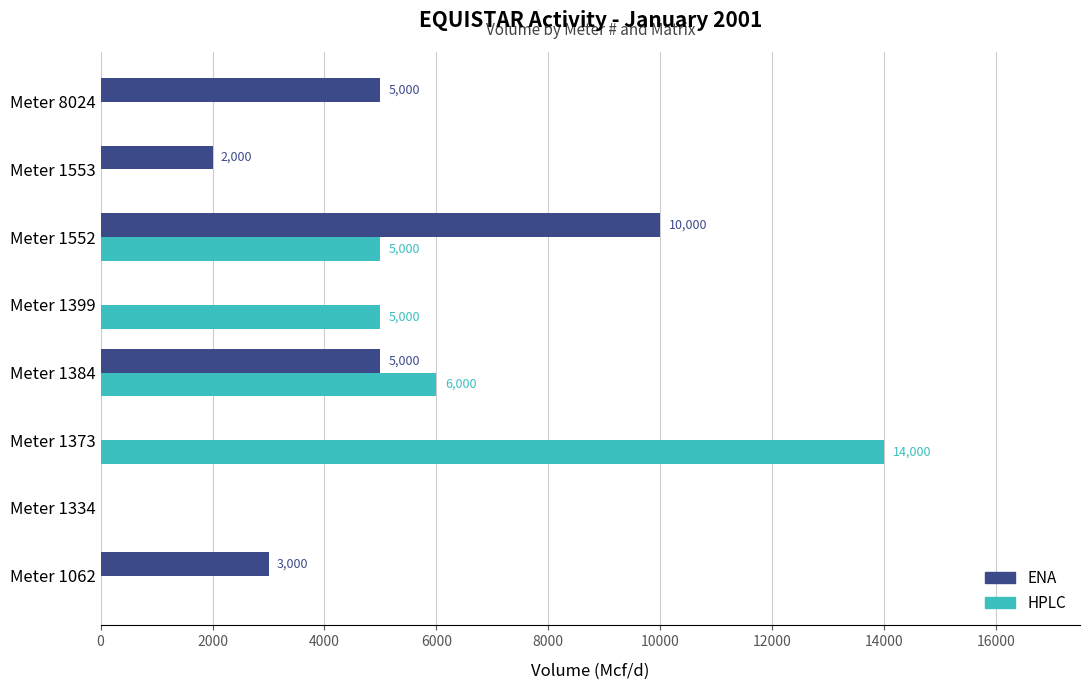

Which category has the highest value across all series?

Meter 1373